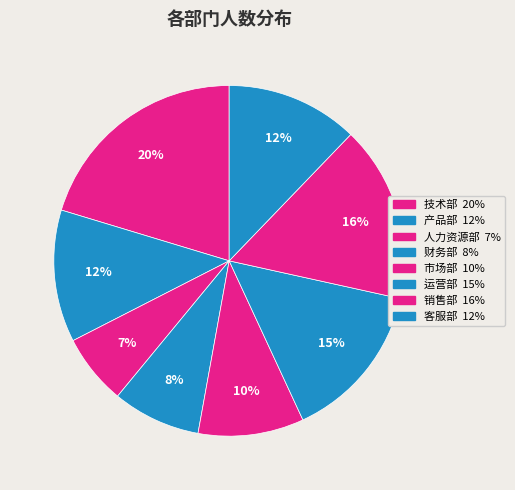

Is there any slice that represents more than half of the pie?

No